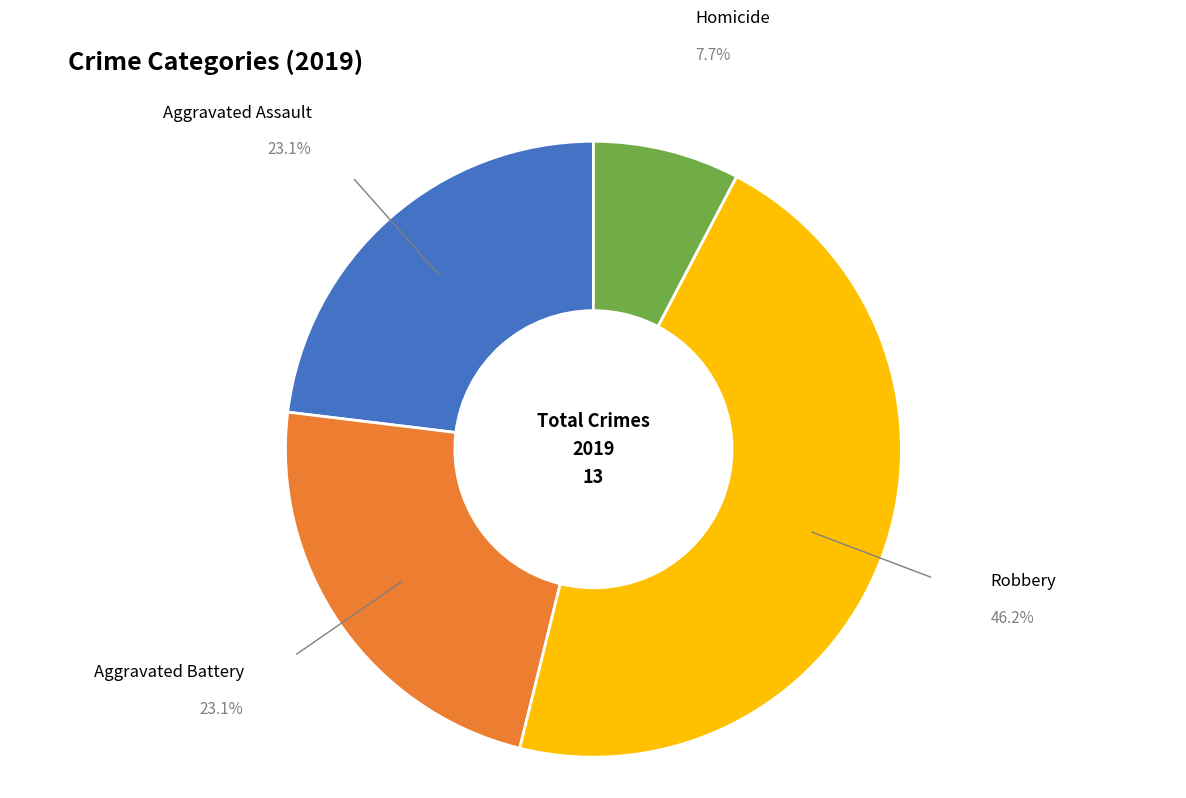

Is there a majority slice in this chart?

No